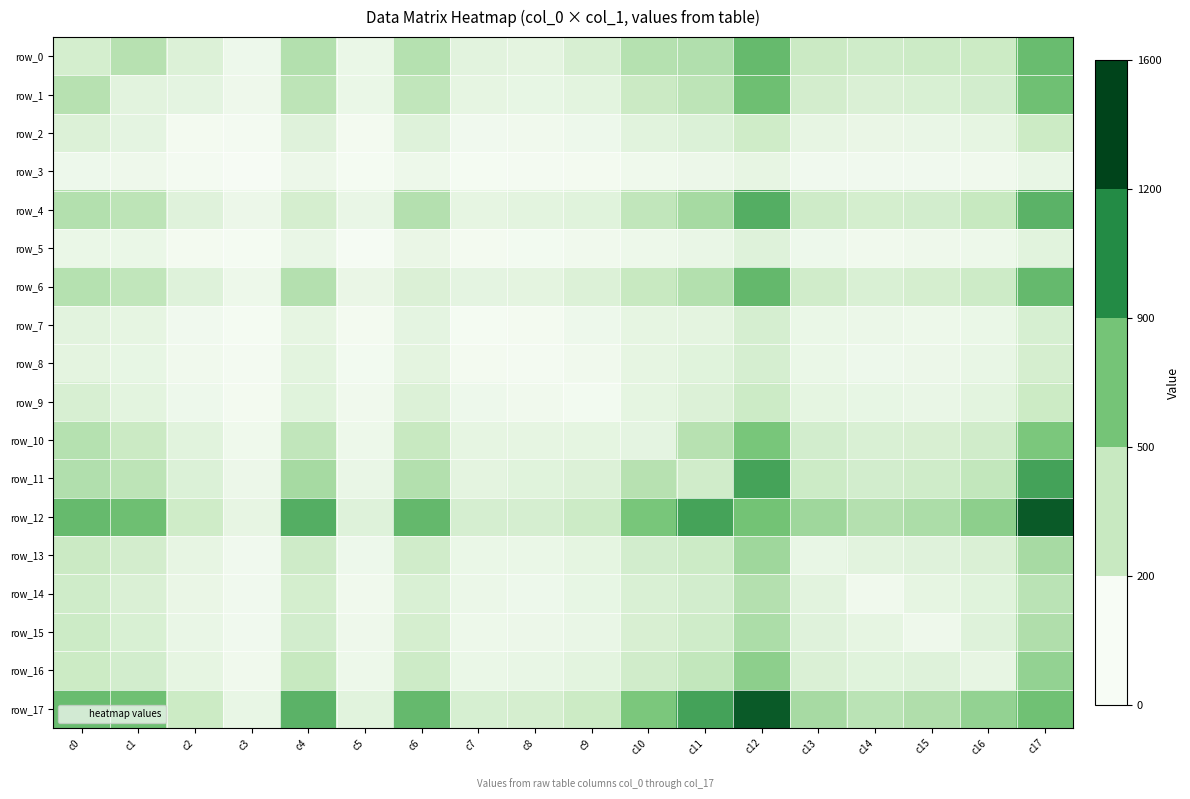

What is the greatest value displayed?

1469